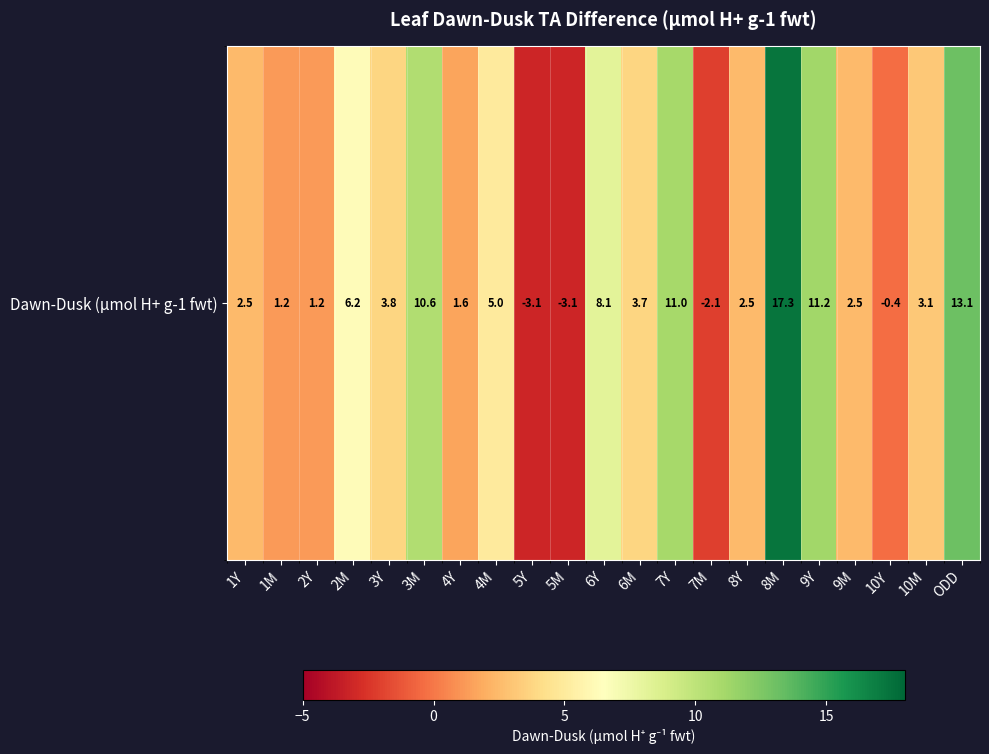

Rank the categories by value from highest to lowest.

8M, ODD, 9Y, 7Y, 3M, 6Y, 2M, 4M, 3Y, 6M, 10M, 9M, 8Y, 1Y, 4Y, 1M, 2Y, 10Y, 7M, 5Y, 5M